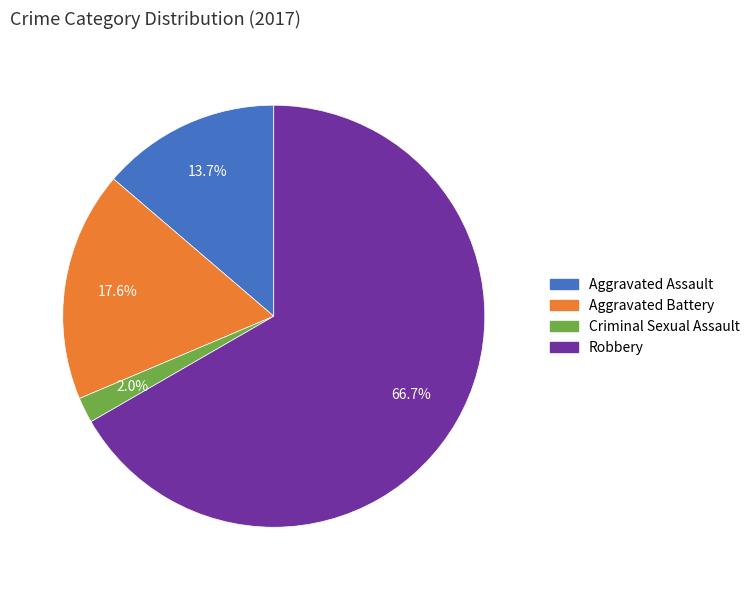

Does Robbery account for over 50% of the chart?

Yes